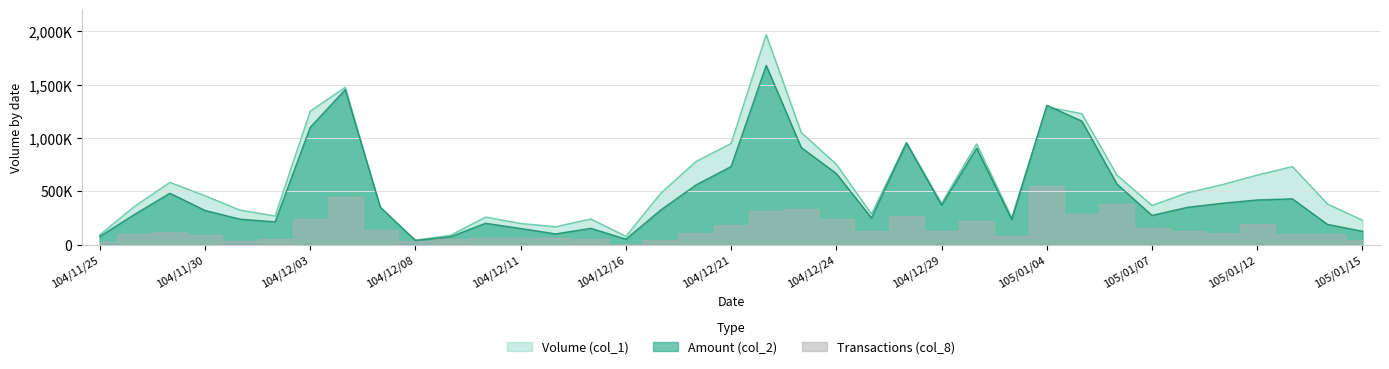

What is the value of the Amount (col_2) point at the 24th from the left?

954100